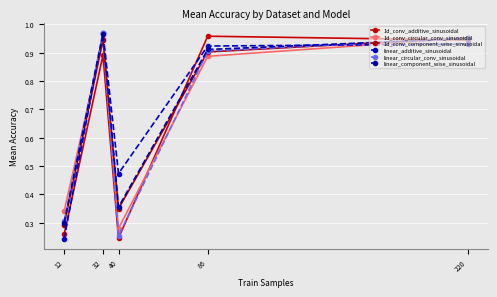

Reading left to right, extract all data points from this chart.

1d_conv_additive_sinusoidal: 12=0.3	32=0.9	40=0.2	86=1.0	220=0.9
1d_conv_circular_conv_sinusoidal: 12=0.3	32=0.9	40=0.3	86=0.9	220=1.0
1d_conv_component_wise_sinusoidal: 12=0.3	32=0.9	40=0.3	86=0.9	220=1.0
linear_additive_sinusoidal: 12=0.2	32=1.0	40=0.5	86=0.9	220=0.9
linear_circular_conv_sinusoidal: 12=0.3	32=1.0	40=0.3	86=0.9	220=1.0
linear_component_wise_sinusoidal: 12=0.3	32=1.0	40=0.4	86=0.9	220=1.0